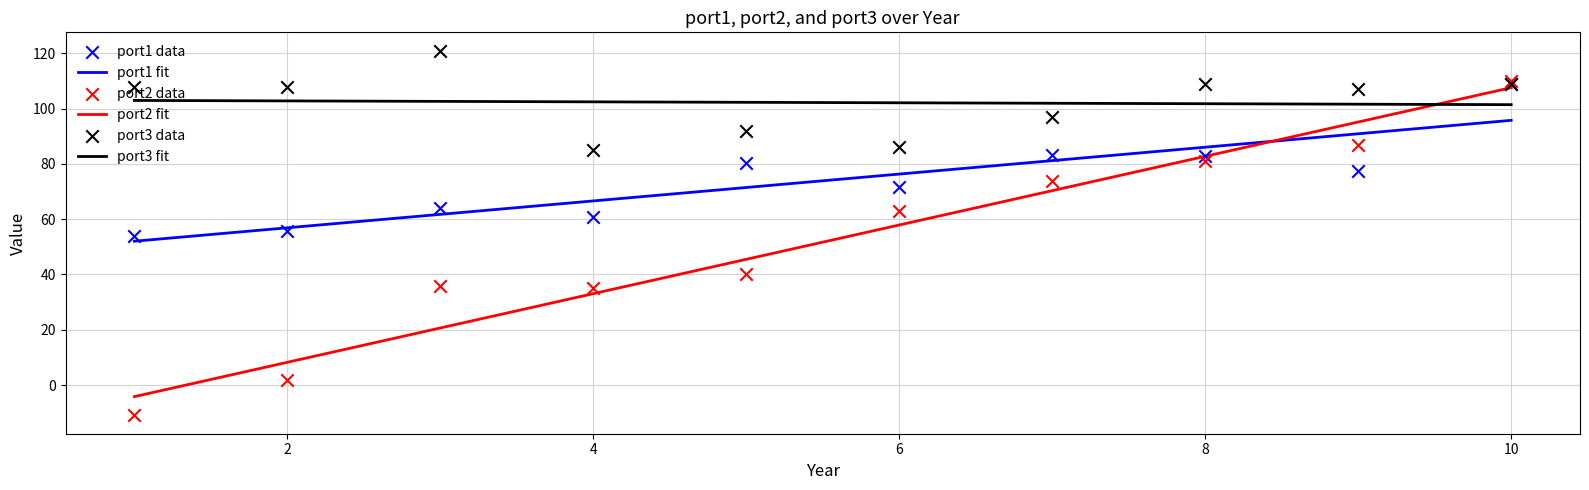

What are all the series names shown in the legend?

port1 fit, port2 fit, port3 fit, port1 data, port2 data, port3 data